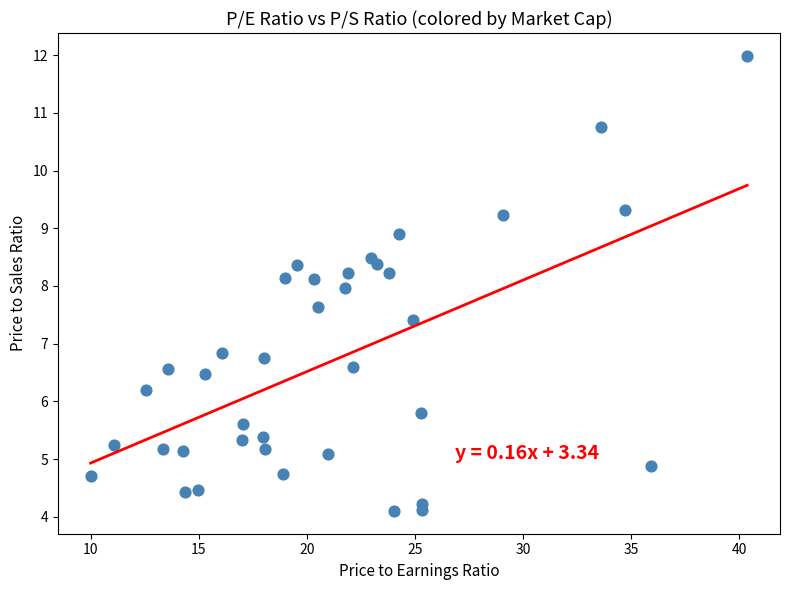

What is the range of Y values (max minus min)?

7.9